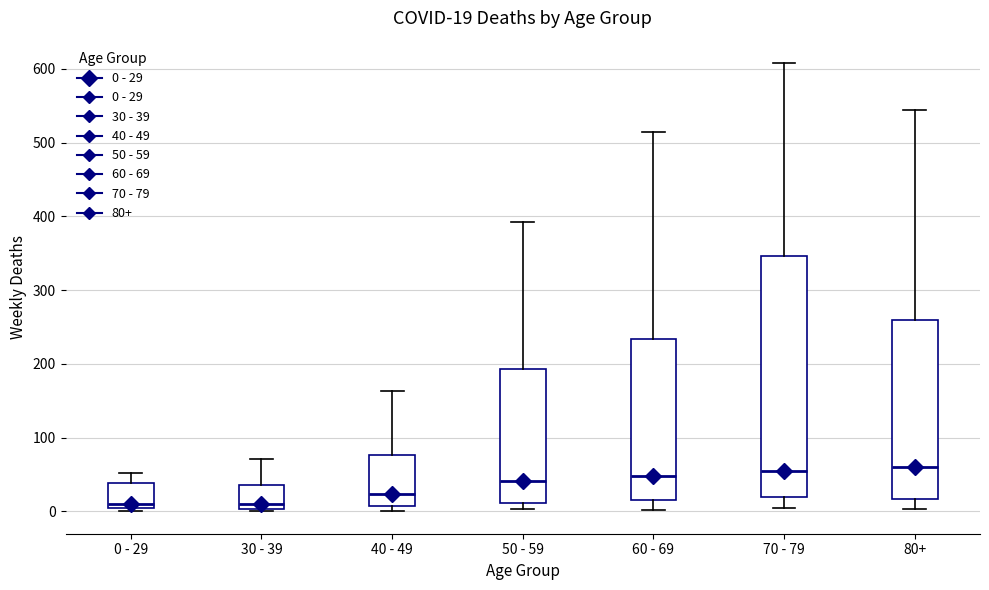

Which box is the tallest, from its lower edge to its upper edge?

70 - 79